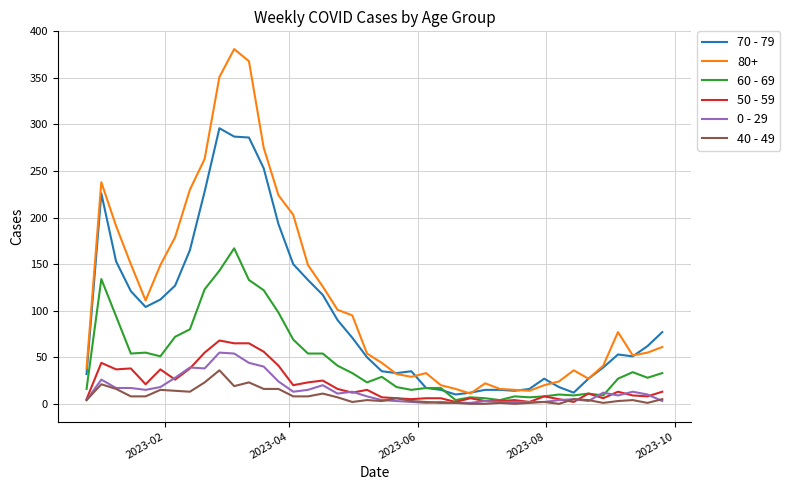

What is the greatest value displayed?

381